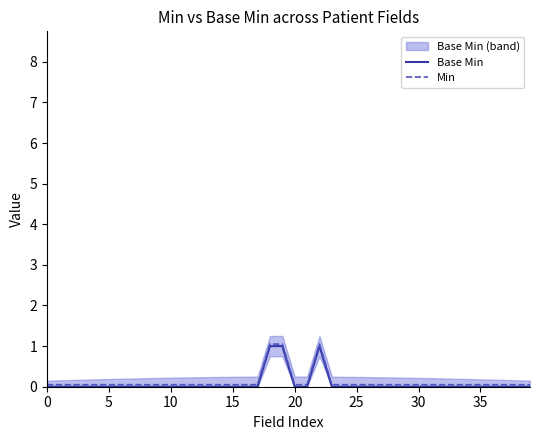

Reading left to right, extract all data points from this chart.

Base Min: 0.0	0.0	0.0	0.0	0.0	0.0	0.0	0.0	0.0	0.0	0.0	0.0	0.0	0.0	0.0	0.0	0.0	0.0	1.0	1.0	0.0	0.0	1.0	0.0	0.0	0.0	0.0	0.0	0.0	0.0	0.0	0.0	0.0	0.0	0.0	0.0	0.0	0.0	0.0	0.0
Min: 0.1	0.1	0.1	0.1	0.1	0.1	0.1	0.1	0.1	0.1	0.1	0.1	0.1	0.1	0.1	0.1	0.1	0.1	1.1	1.1	0.1	0.1	1.1	0.1	0.1	0.1	0.1	0.1	0.1	0.1	0.1	0.1	0.1	0.1	0.1	0.1	0.1	0.1	0.1	0.1